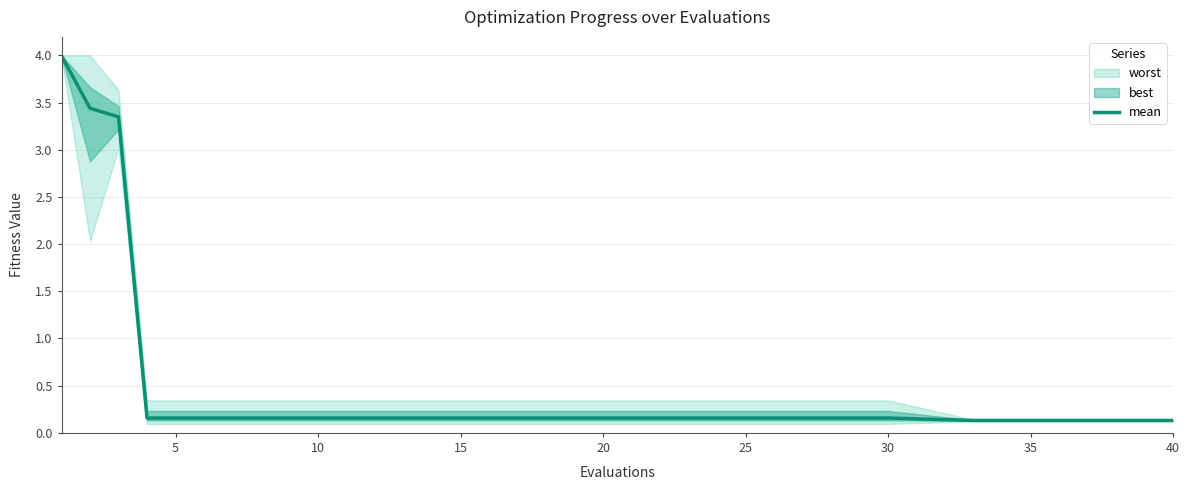

How many categories are shown in the chart?

14